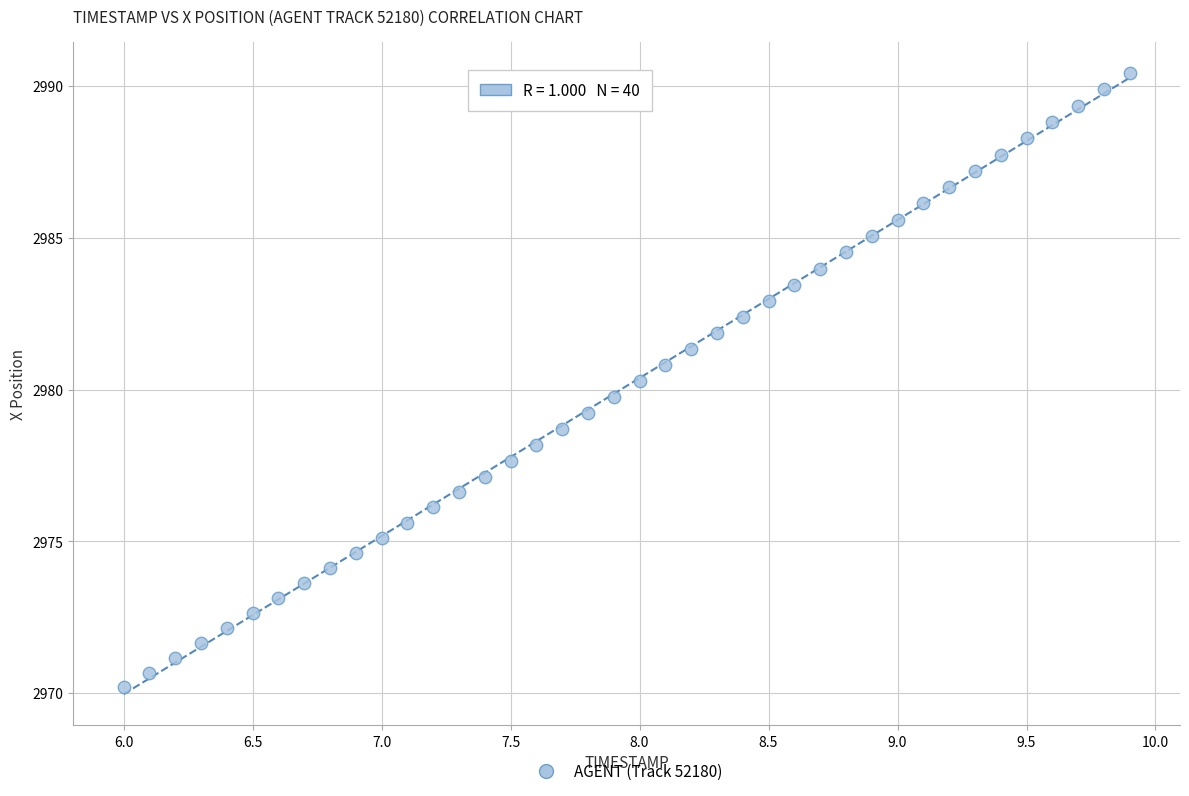

What is the range of X values (max minus min)?

3.9